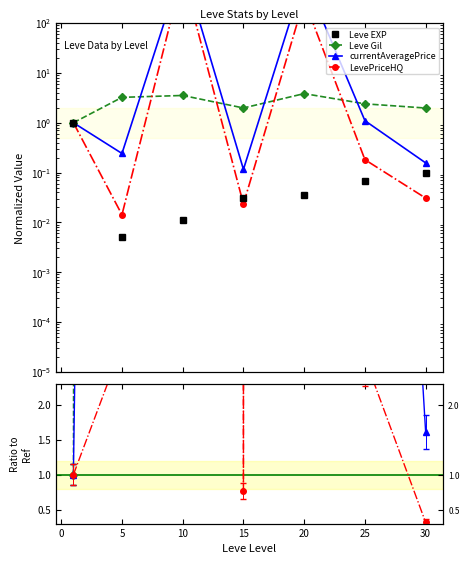

What is the sum of all currentAveragePrice values?

151521.4